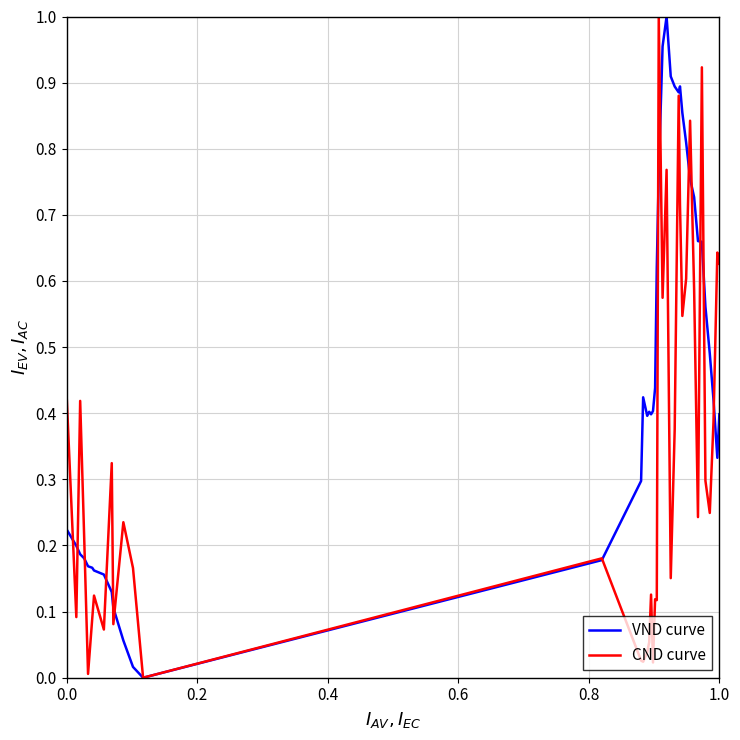

List the series in order of their overall mean, lowest first.

CND curve, VND curve